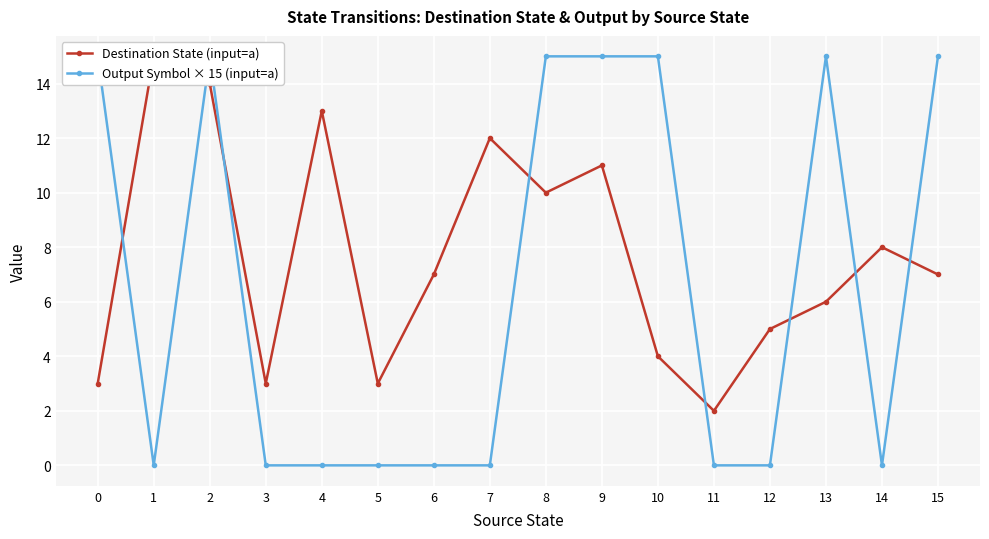

True or false: Destination State (input=a) has more than 2 points higher than both neighbors.

True